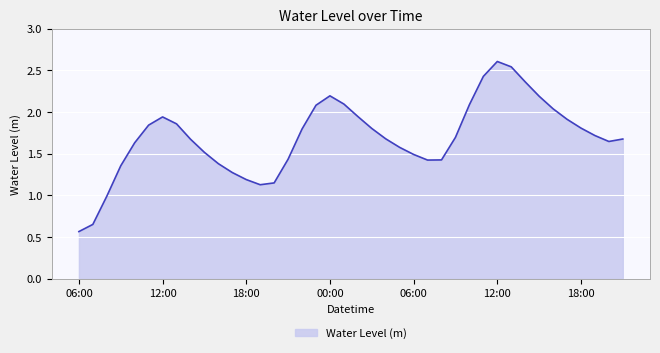

What is the maximum value shown in the chart?

2.6